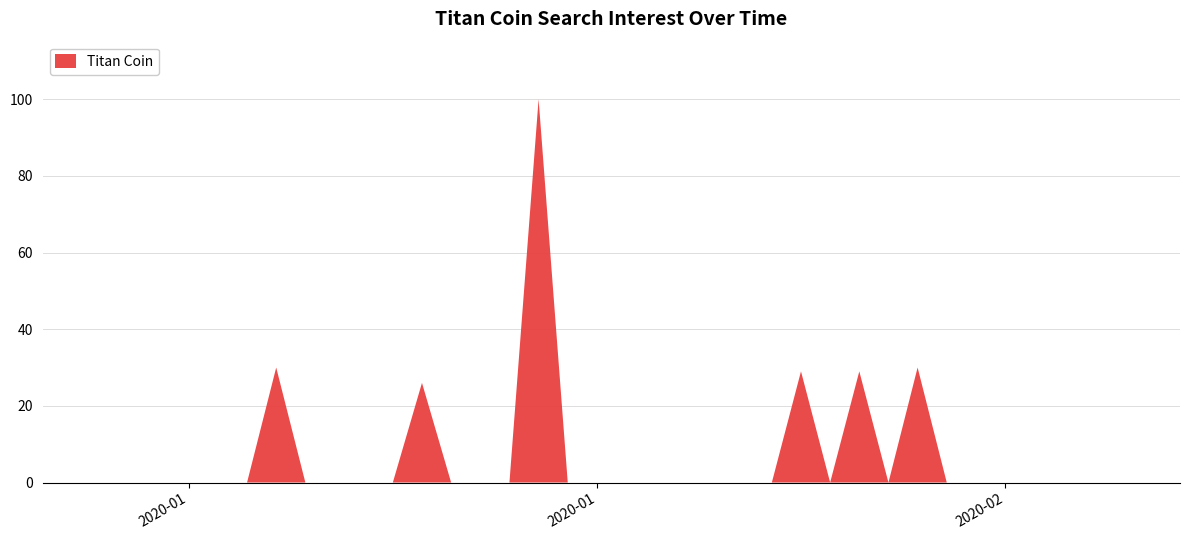

Reading left to right, transcribe all the data shown in this chart.

0	0	0	0	0	0	0	0	30	0	0	0	0	26	0	0	0	100	0	0	0	0	0	0	0	0	29	0	29	0	30	0	0	0	0	0	0	0	0	0